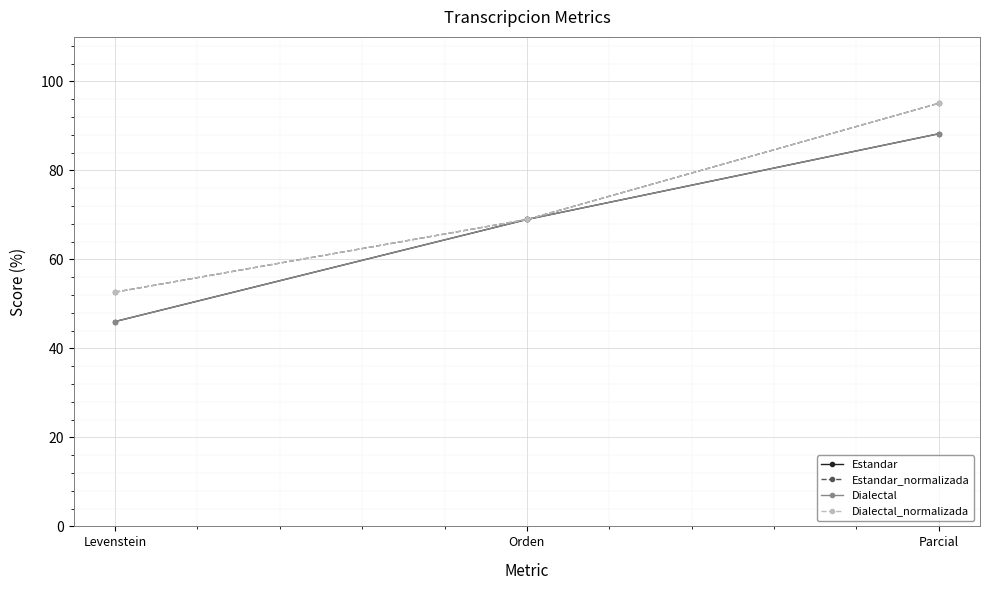

Does the chart have visible grid lines?

Yes